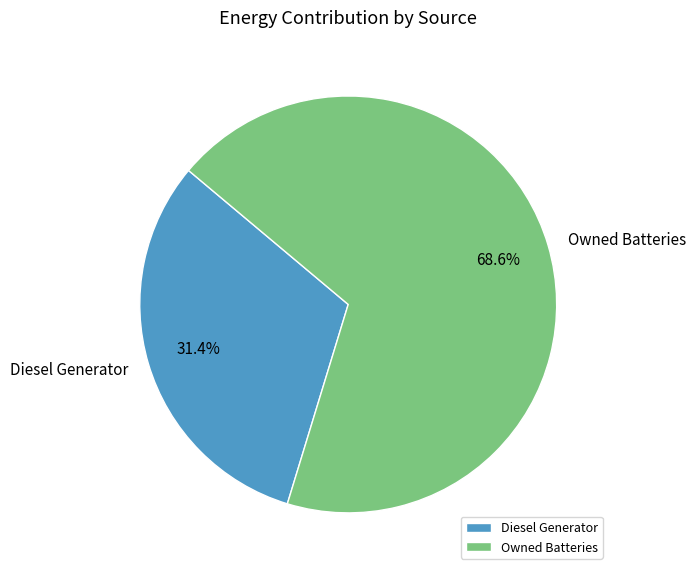

How many segments does this pie chart have?

2